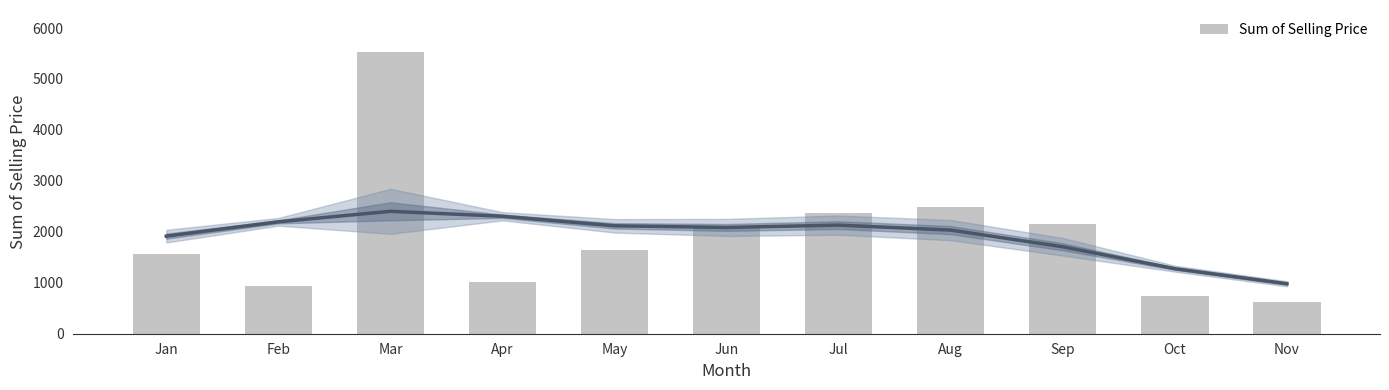

At which category does the chart reach its minimum across all series?

Nov